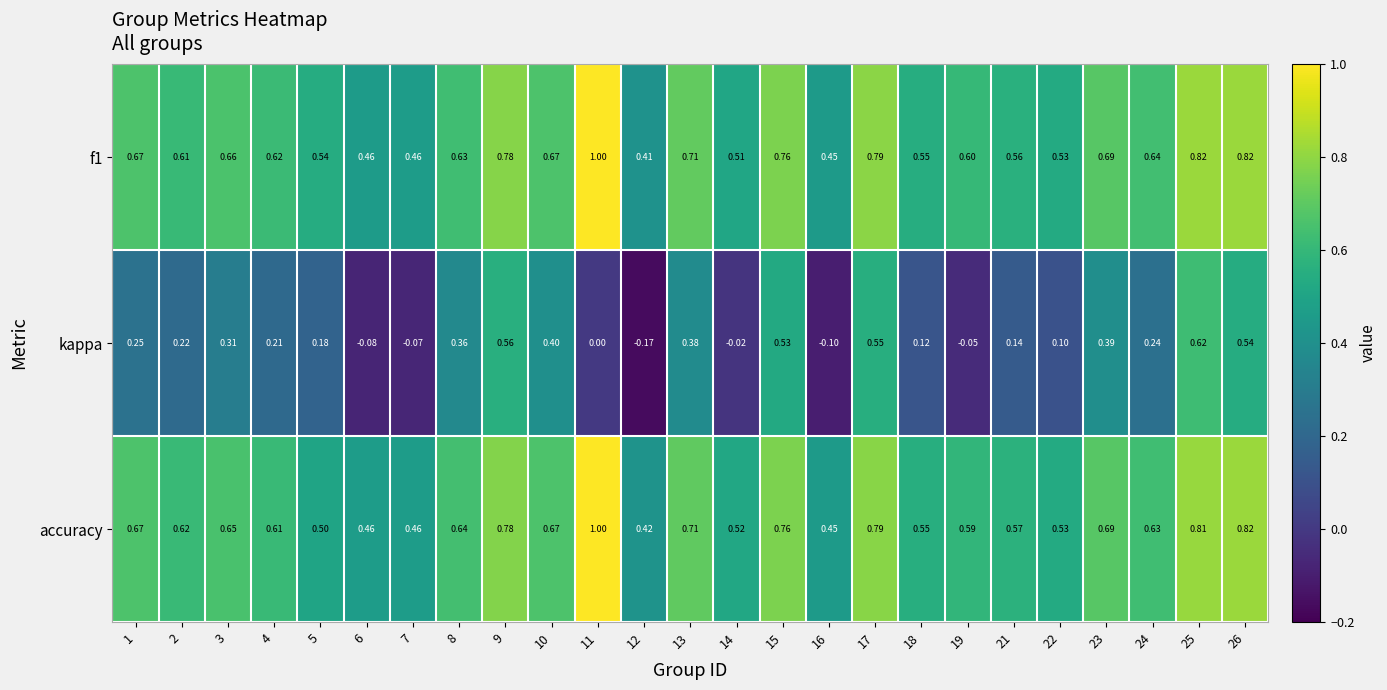

Is the value of accuracy at 26 greater than the value of kappa at 8?

Yes